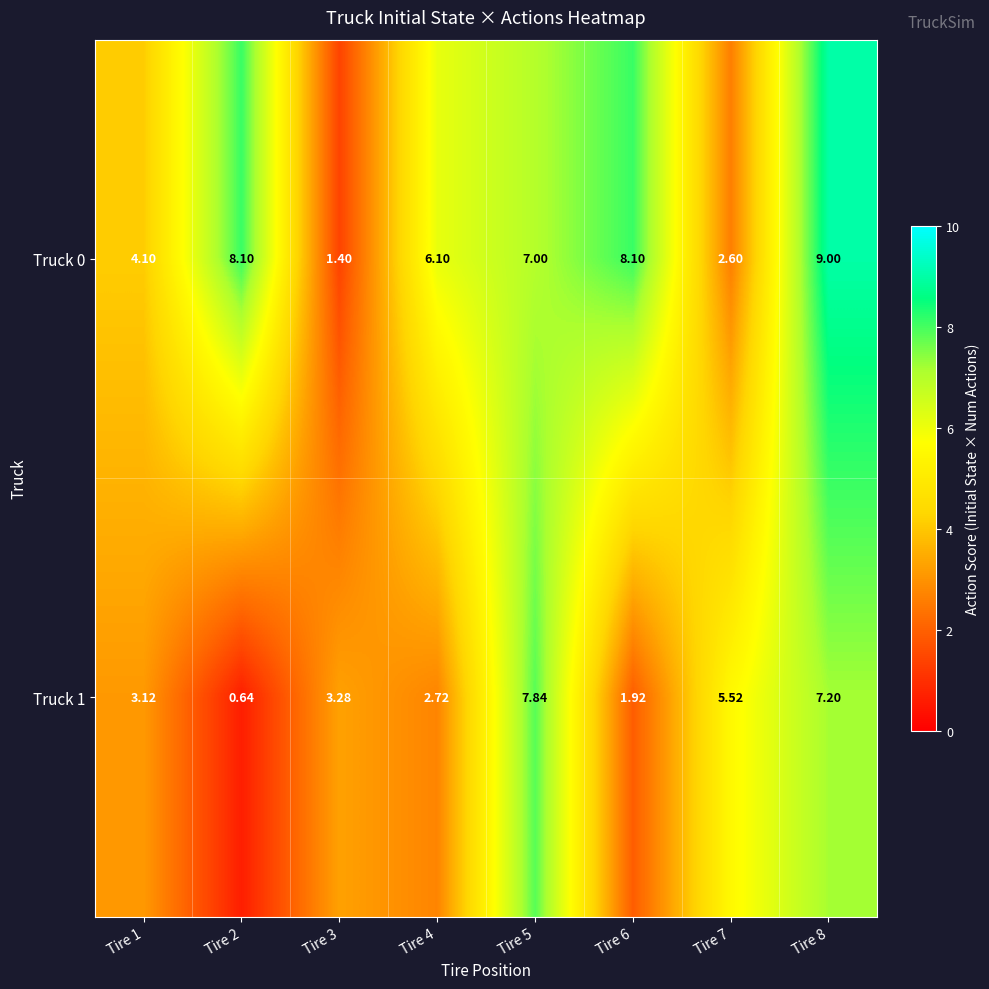

Is the value of Truck 0 at Tire 6 greater than the value of Truck 1 at Tire 3?

Yes